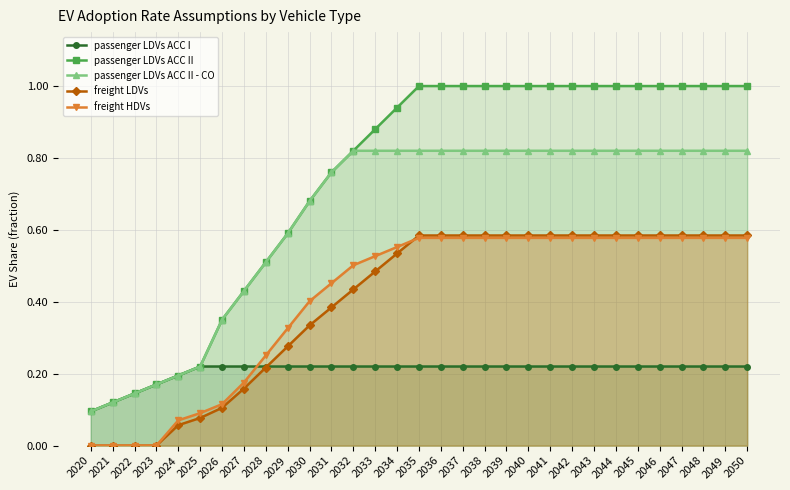

What is the difference between the maximum and minimum values in the freight HDVs series?

0.6